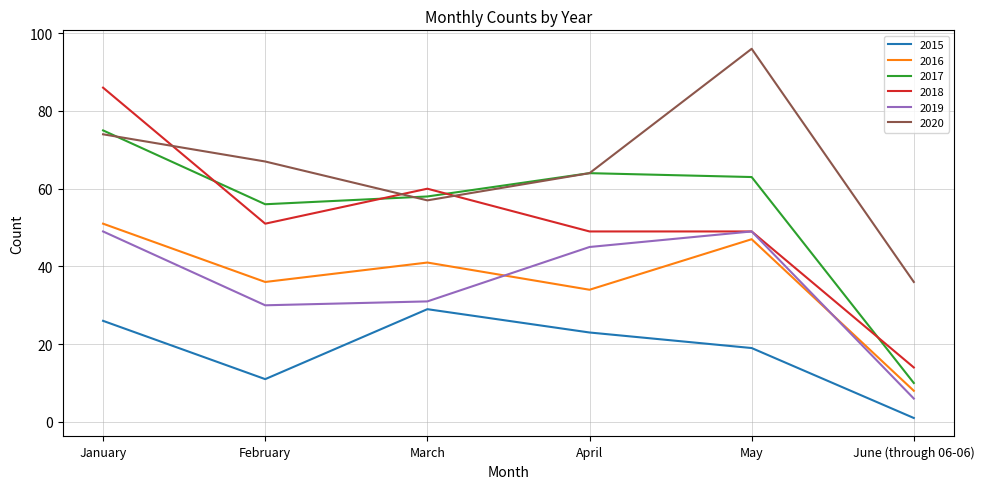

Rank the categories by 2020 value from highest to lowest.

May, January, February, April, March, June (through 06-06)